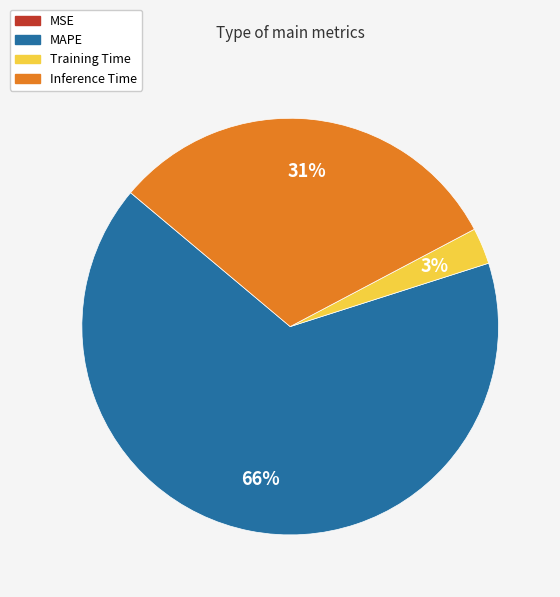

Is there any slice that represents more than half of the pie?

Yes